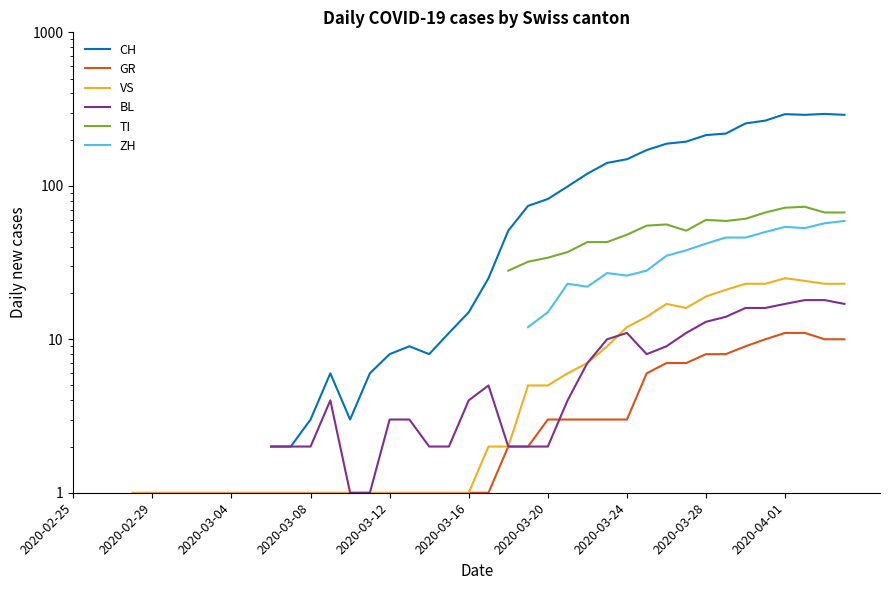

Is this an area chart (filled region under the line)?

No